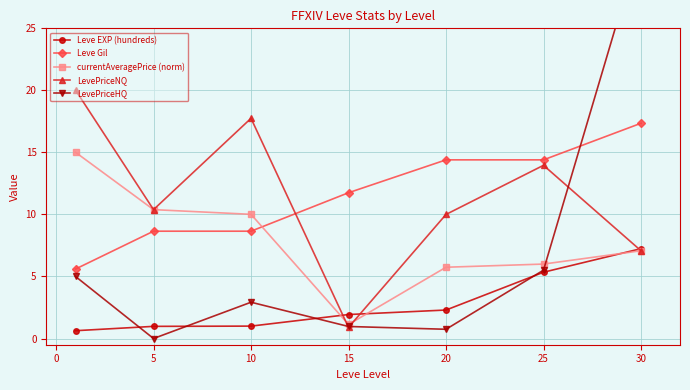

What is the value of the LevePriceHQ point at the 6th from the left?

5.5